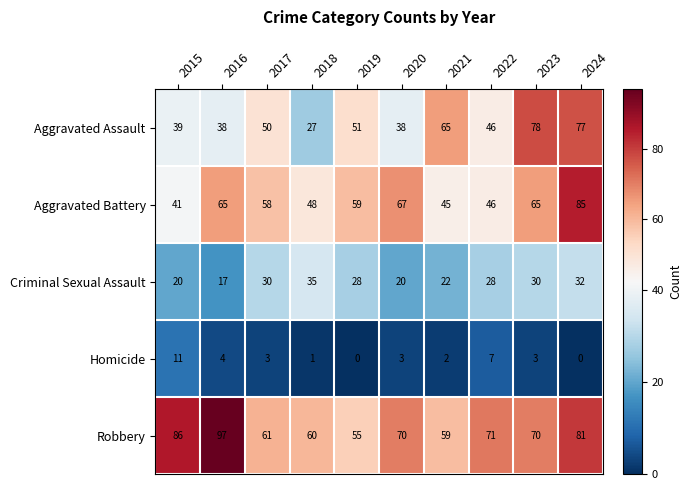

Where is Robbery nearest to the value 76?

2022